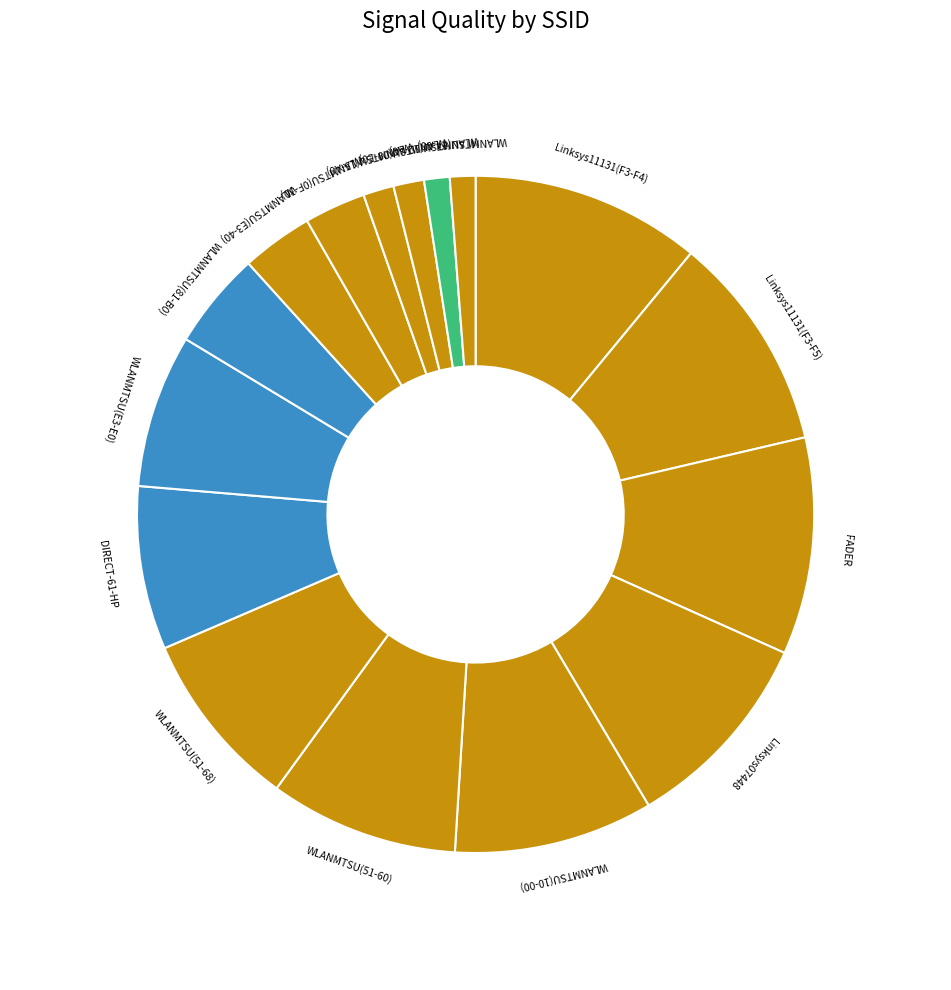

Is it true that Linksys07448 is 1% of the pie?

False